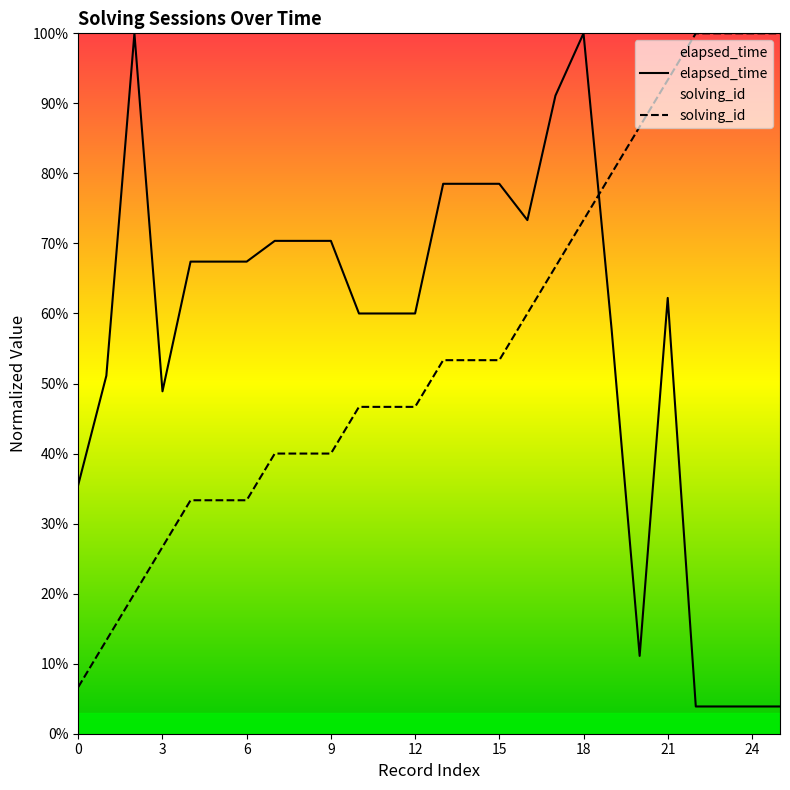

How many data points does each series have?

26